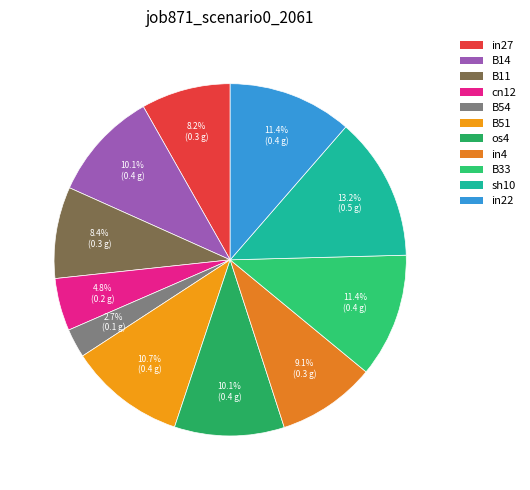

To the nearest percent, what is the difference between the B51 and B14 slice percentages?

1%